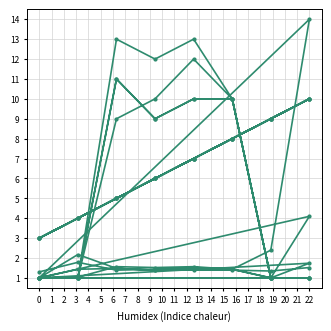

Is it true that pr equals 1.4 at 2?

True